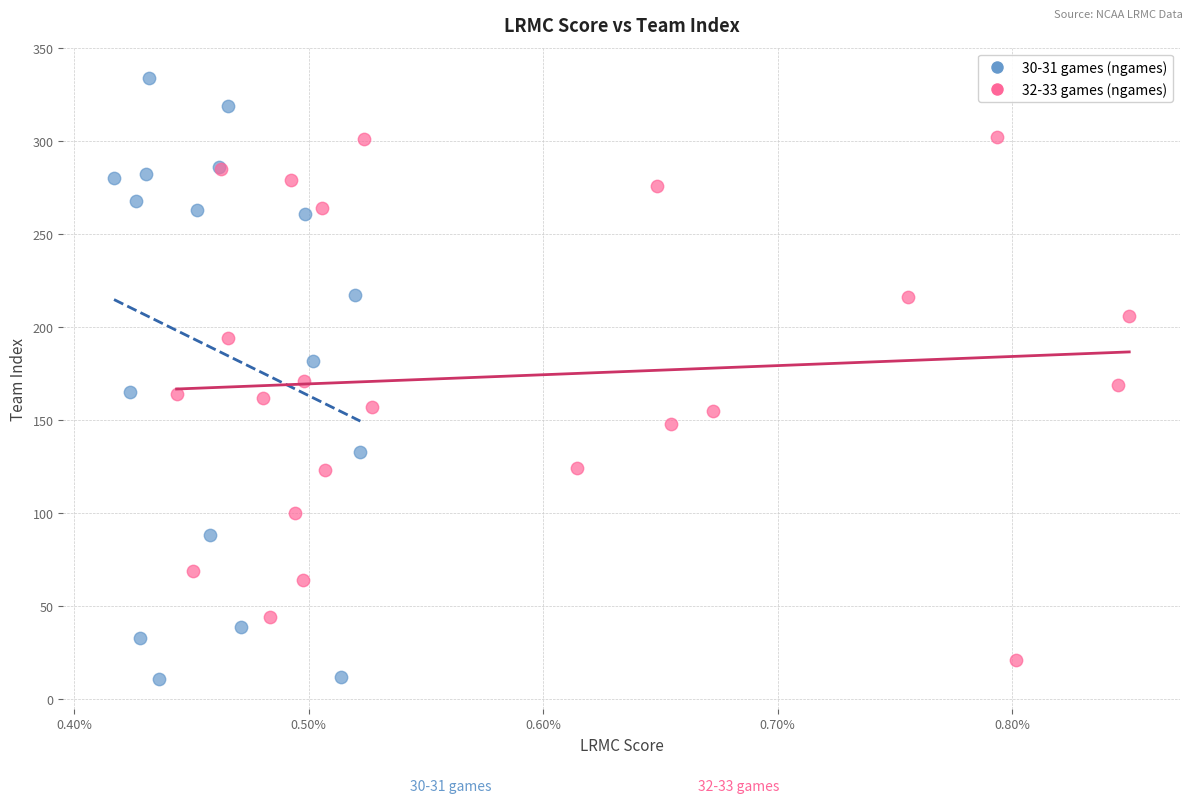

Which series has the widest spread of Y values?

30-31 games (ngames)